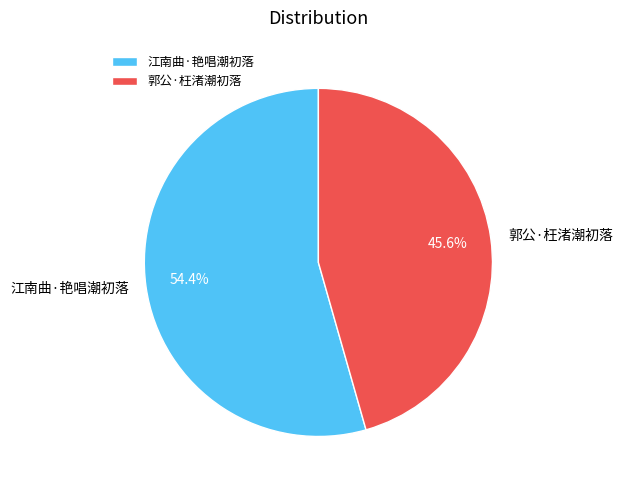

How many segments does this pie chart have?

2